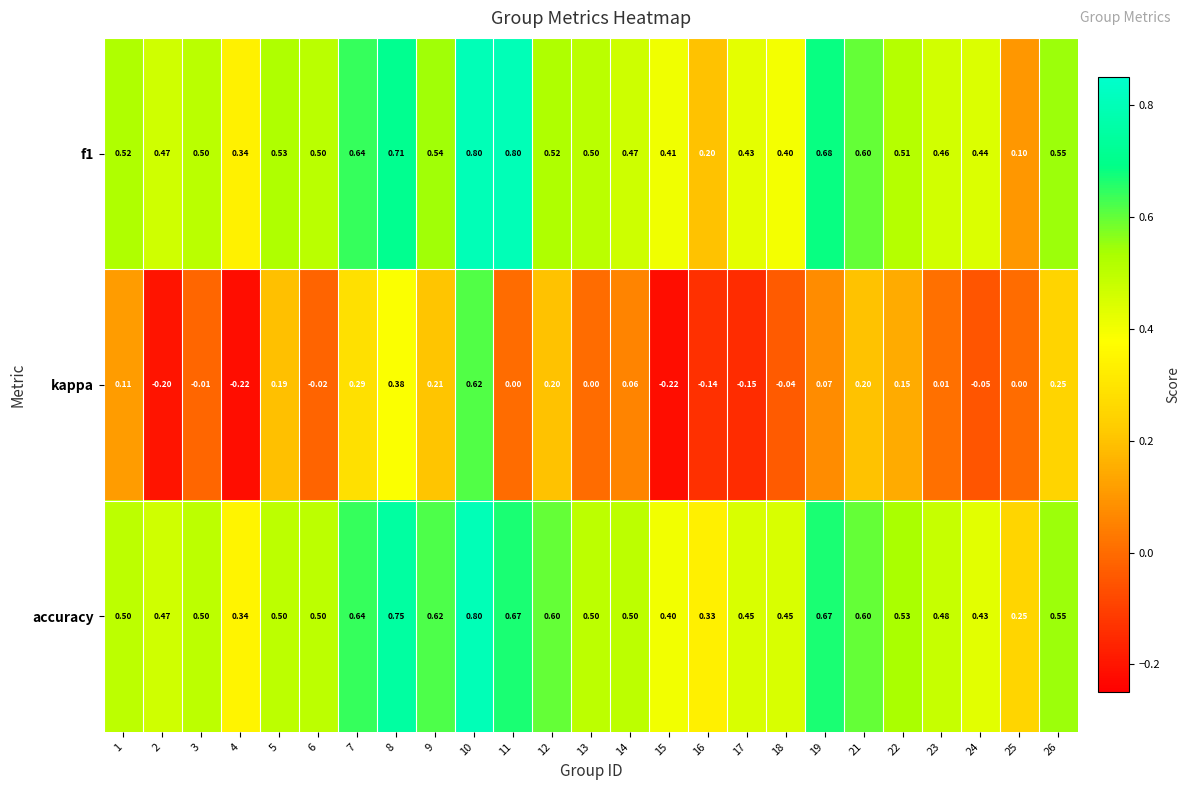

Which series has the largest total across all categories?

accuracy